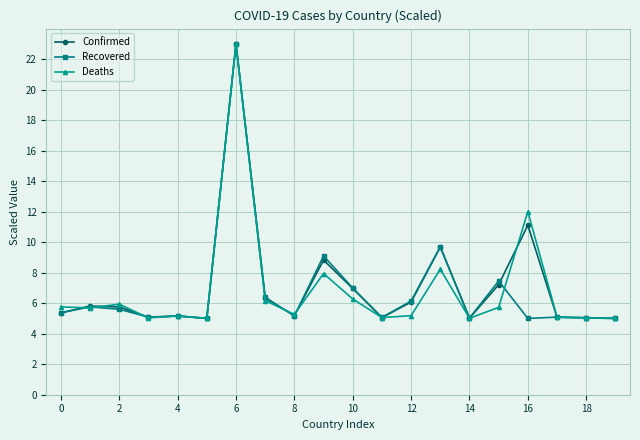

True or false: Confirmed has more than 1 interior local peaks.

True